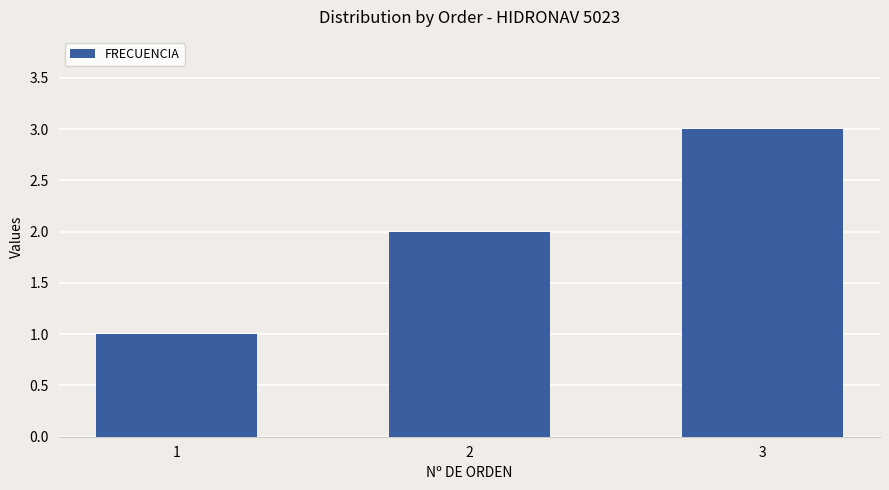

At which category does the chart reach its minimum across all series?

1